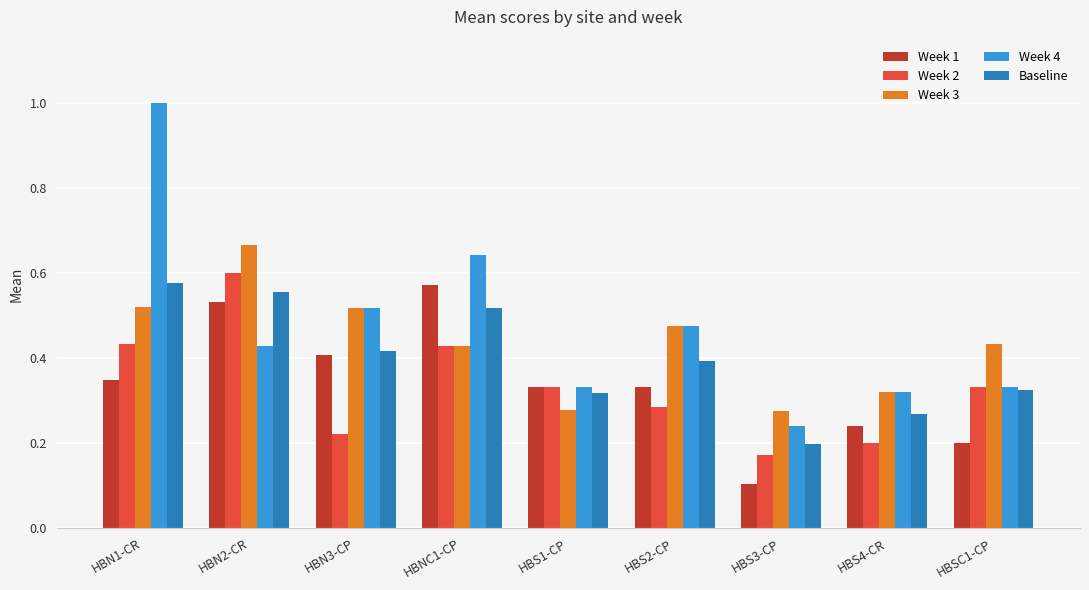

At which category is the sum across all series the highest?

HBN1-CR